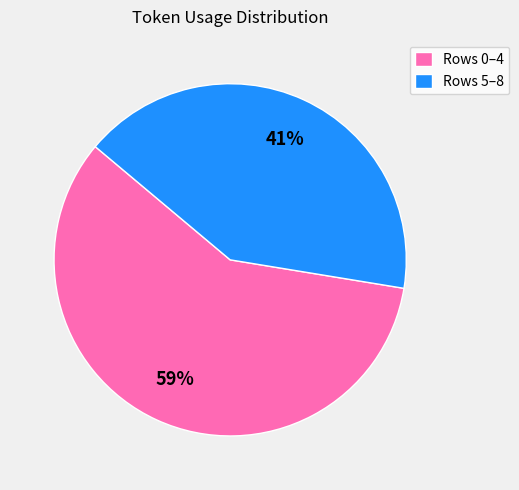

How many segments does this pie chart have?

2